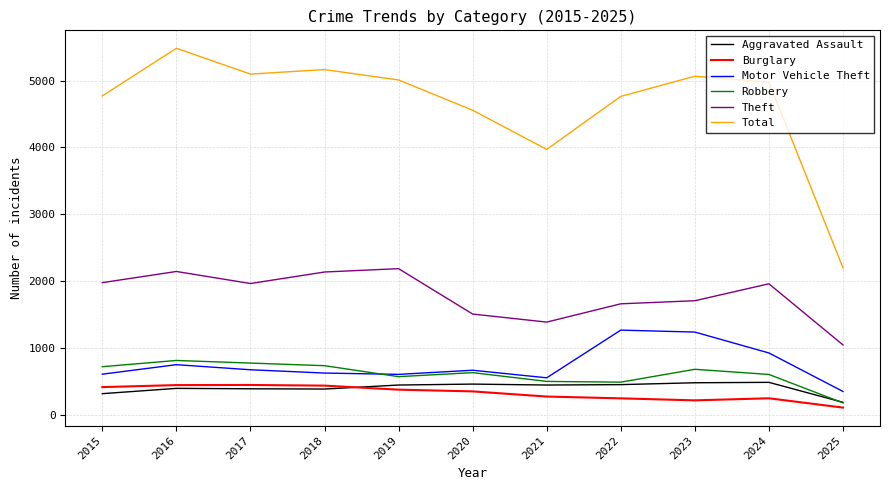

What is the average value of the Aggravated Assault series?

410